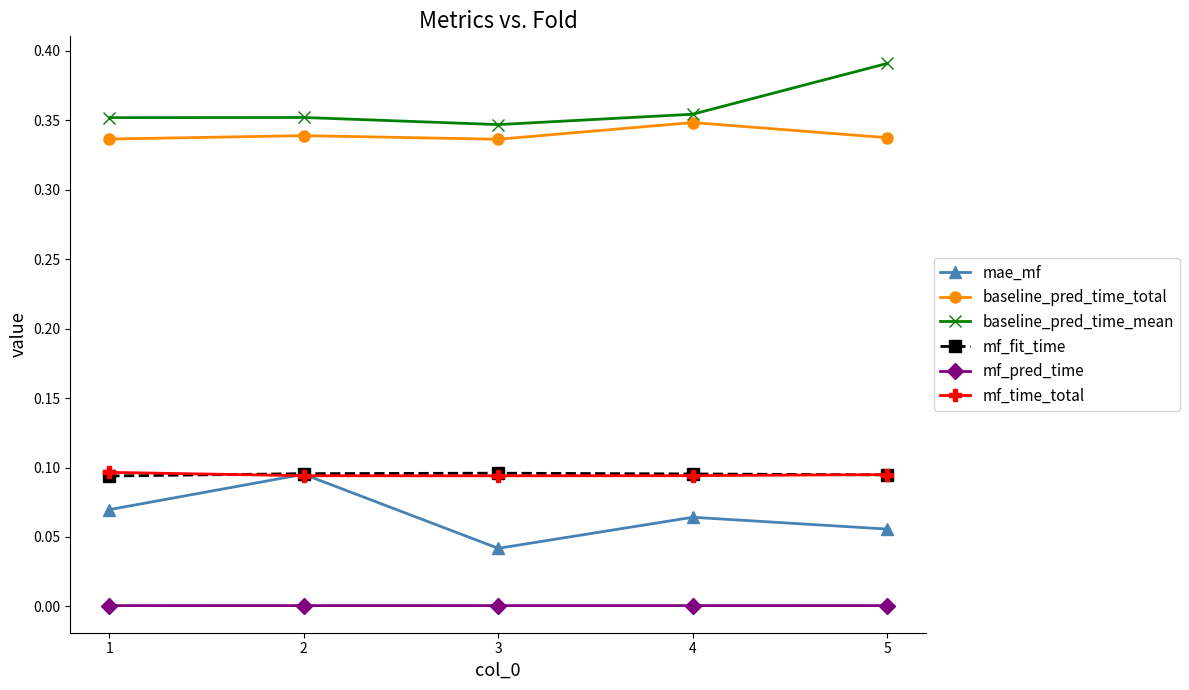

True or false: baseline_pred_time_mean and mf_time_total cross at least once.

False